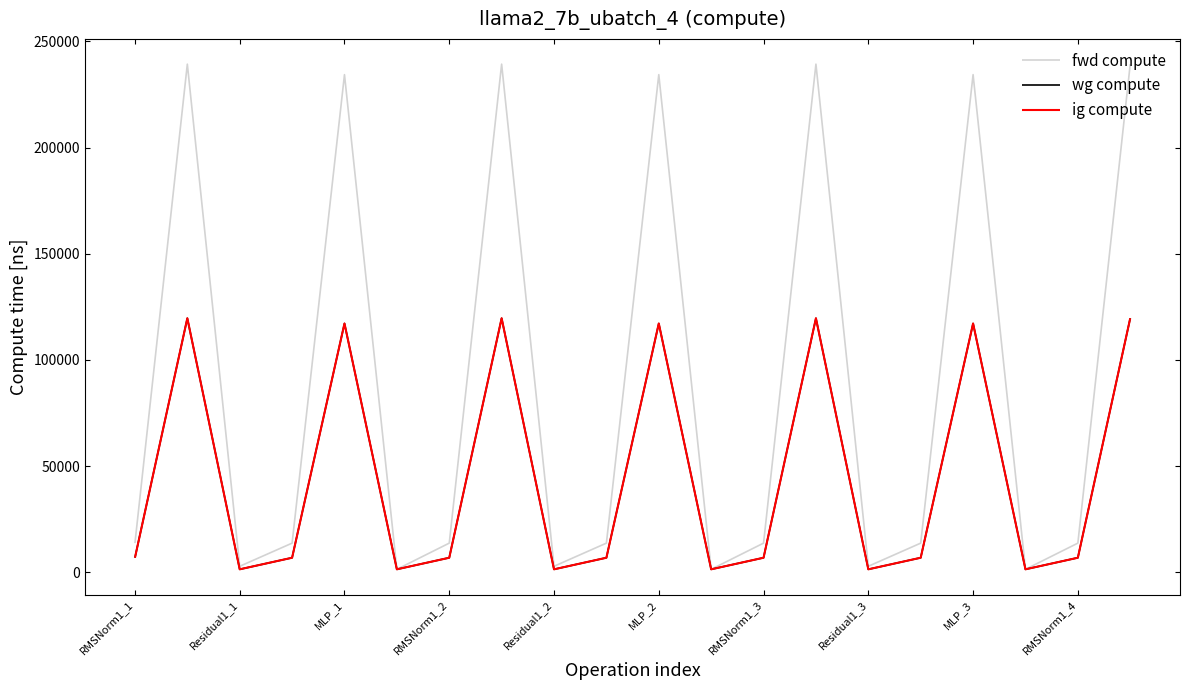

True or false: fwd compute and ig compute intersect in this chart.

False